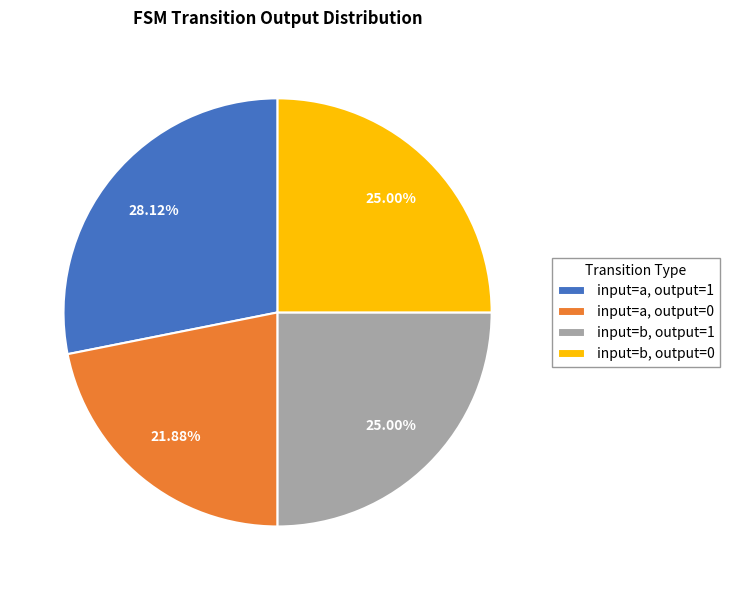

To the nearest percent, what is the difference between the largest and smallest slice percentages?

6%